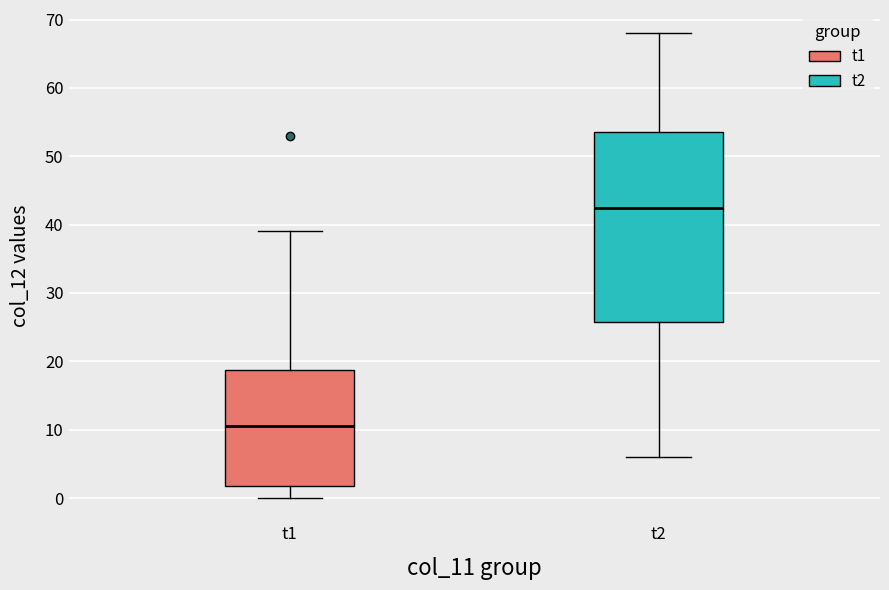

Reading left to right, transcribe this box plot: for each box, give where its median line is, the range the box spans, and where its two whiskers end, as read against the y-axis. The values are not printed on the chart, so give them approximately, as read against the axis.

t1: median 11, box 2 to 19, whiskers 0 to 39
t2: median 43, box 26 to 54, whiskers 6 to 68